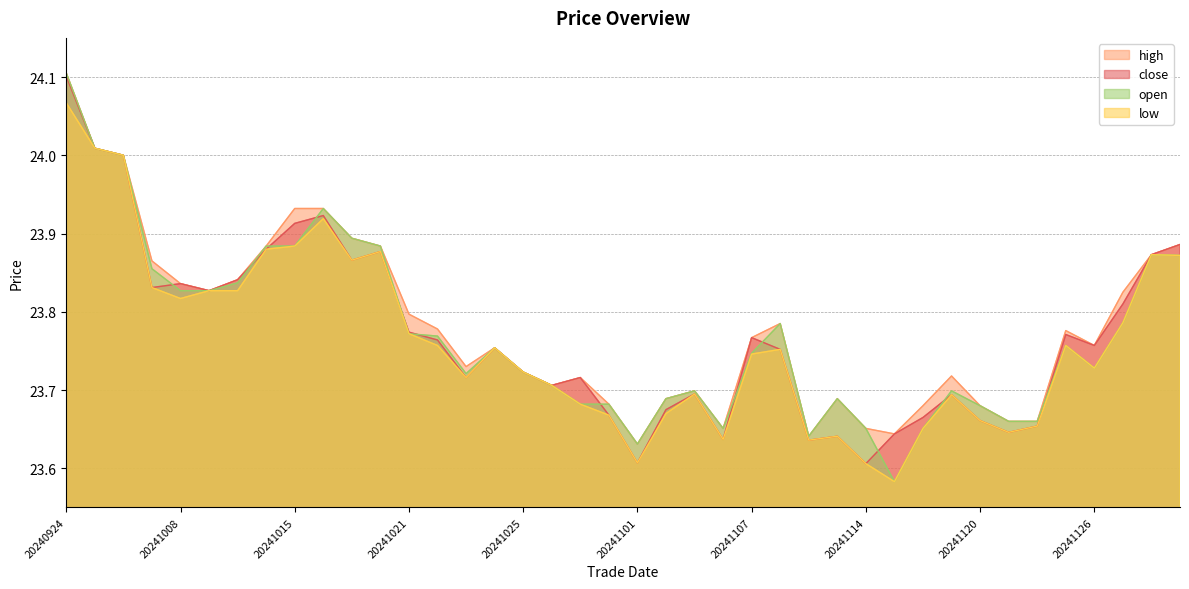

Reading right to left, what are all the values shown in this chart?

close: 20241202=23.9	20241129=23.9	20241127=23.8	20241126=23.8	20241125=23.8	20241122=23.7	20241121=23.6	20241120=23.7	20241119=23.7	20241118=23.7	20241115=23.6	20241114=23.6	20241113=23.6	20241112=23.6	20241108=23.8	20241107=23.8	20241106=23.6	20241105=23.7	20241104=23.7	20241101=23.6	20241030=23.7	20241029=23.7	20241028=23.7	20241025=23.7	20241024=23.8	20241023=23.7	20241022=23.8	20241021=23.8	20241018=23.9	20241017=23.9	20241016=23.9	20241015=23.9	20241011=23.9	20241010=23.8	20241009=23.8	20241008=23.8	20241007=23.8	20240930=24.0	20240925=24.0	20240924=24.1
high: 20241202=23.9	20241129=23.9	20241127=23.8	20241126=23.8	20241125=23.8	20241122=23.7	20241121=23.7	20241120=23.7	20241119=23.7	20241118=23.7	20241115=23.6	20241114=23.7	20241113=23.7	20241112=23.6	20241108=23.8	20241107=23.8	20241106=23.7	20241105=23.7	20241104=23.7	20241101=23.6	20241030=23.7	20241029=23.7	20241028=23.7	20241025=23.7	20241024=23.8	20241023=23.7	20241022=23.8	20241021=23.8	20241018=23.9	20241017=23.9	20241016=23.9	20241015=23.9	20241011=23.9	20241010=23.8	20241009=23.8	20241008=23.8	20241007=23.9	20240930=24.0	20240925=24.0	20240924=24.1
low: 20241202=23.9	20241129=23.9	20241127=23.8	20241126=23.7	20241125=23.8	20241122=23.7	20241121=23.6	20241120=23.7	20241119=23.7	20241118=23.7	20241115=23.6	20241114=23.6	20241113=23.6	20241112=23.6	20241108=23.8	20241107=23.7	20241106=23.6	20241105=23.7	20241104=23.7	20241101=23.6	20241030=23.7	20241029=23.7	20241028=23.7	20241025=23.7	20241024=23.8	20241023=23.7	20241022=23.8	20241021=23.8	20241018=23.9	20241017=23.9	20241016=23.9	20241015=23.9	20241011=23.9	20241010=23.8	20241009=23.8	20241008=23.8	20241007=23.8	20240930=24.0	20240925=24.0	20240924=24.1
open: 20241202=23.9	20241129=23.9	20241127=23.8	20241126=23.7	20241125=23.8	20241122=23.7	20241121=23.7	20241120=23.7	20241119=23.7	20241118=23.7	20241115=23.6	20241114=23.7	20241113=23.7	20241112=23.6	20241108=23.8	20241107=23.7	20241106=23.7	20241105=23.7	20241104=23.7	20241101=23.6	20241030=23.7	20241029=23.7	20241028=23.7	20241025=23.7	20241024=23.8	20241023=23.7	20241022=23.8	20241021=23.8	20241018=23.9	20241017=23.9	20241016=23.9	20241015=23.9	20241011=23.9	20241010=23.8	20241009=23.8	20241008=23.8	20241007=23.9	20240930=24.0	20240925=24.0	20240924=24.1